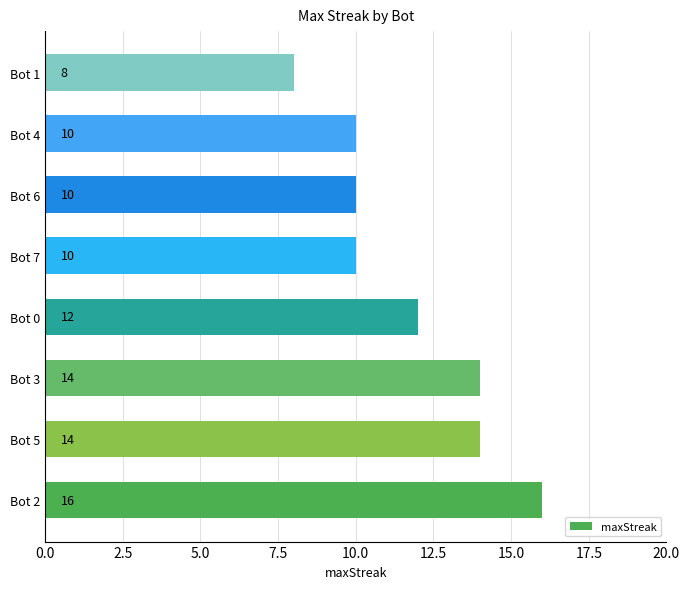

How many distinct data groups are displayed?

1